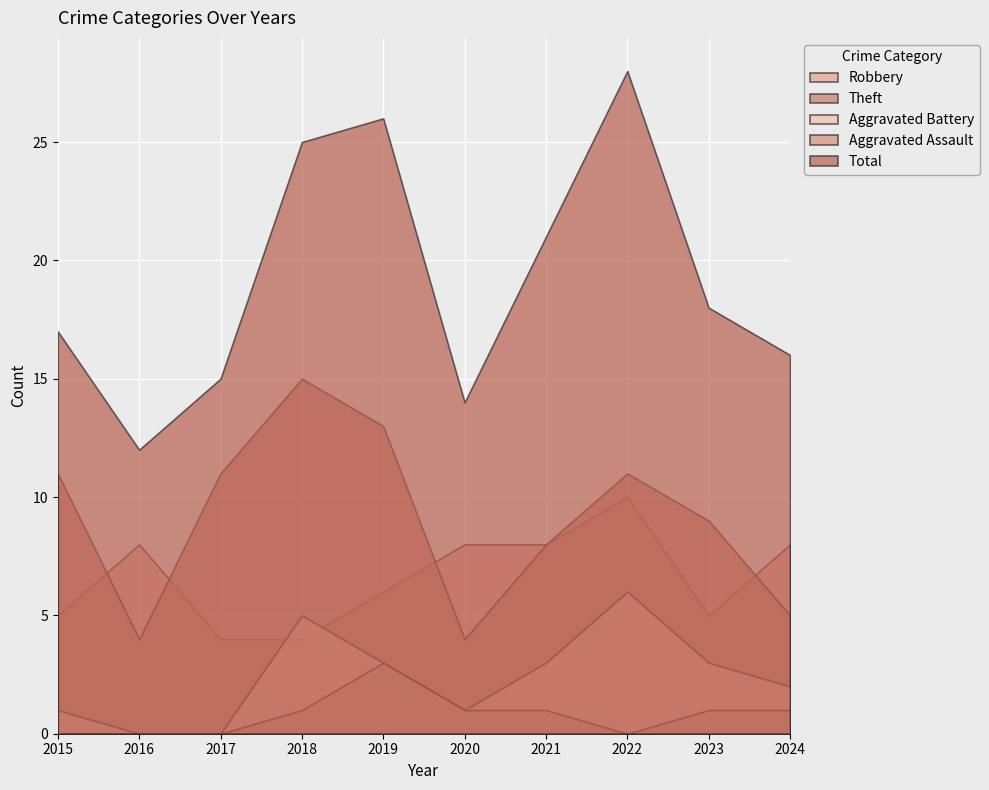

Is it true that Aggravated Assault equals 2 at 2021?

False